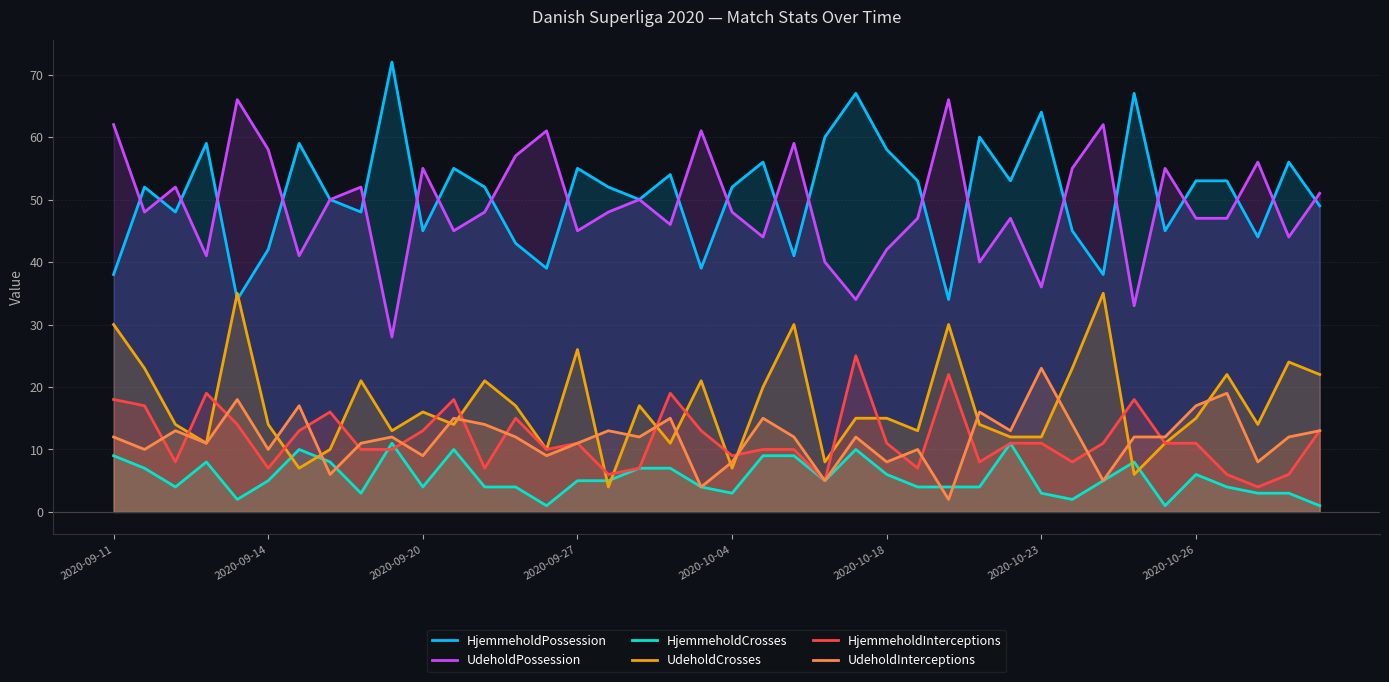

What is the total value across all series at 2020-10-04?

127